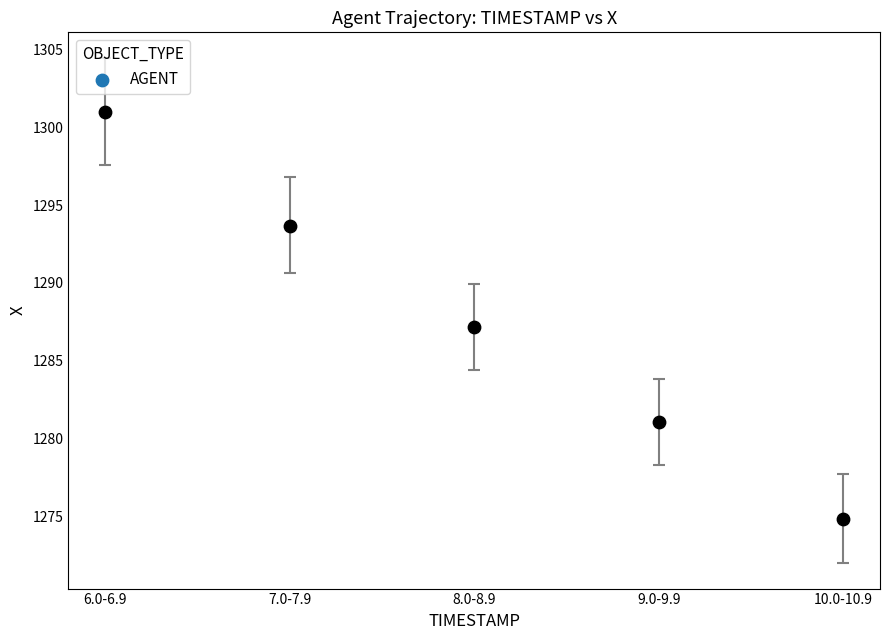

What is the range of Y values (max minus min)?

26.1